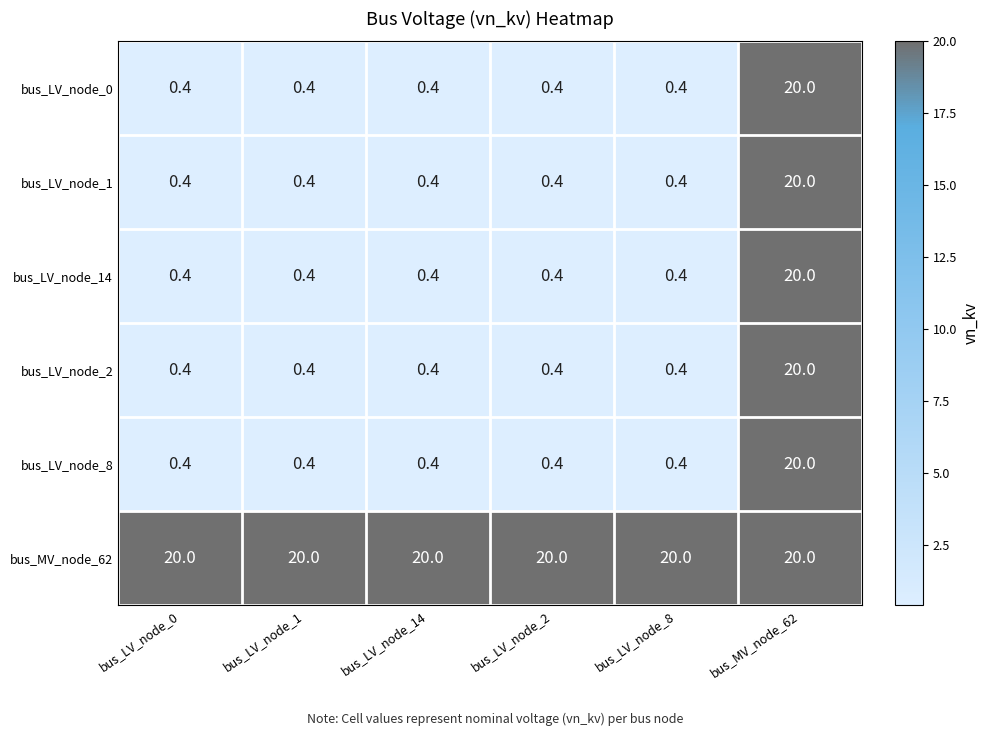

What is the greatest value displayed?

20.0